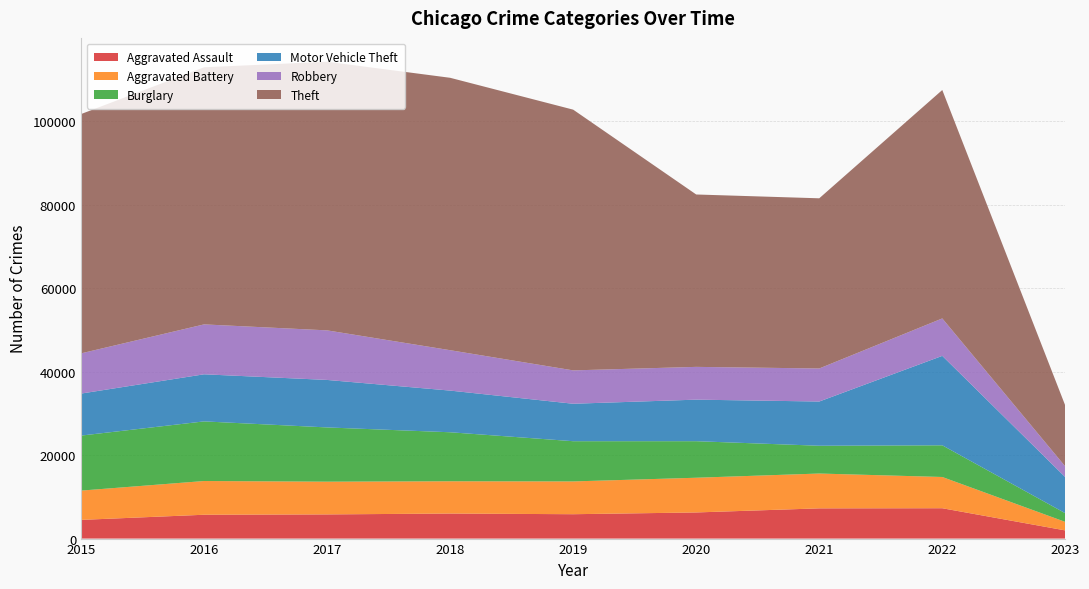

Reading left to right, transcribe all the data shown in this chart.

Aggravated Assault: 2015=4480	2016=5712	2017=5793	2018=6001	2019=5841	2020=6263	2021=7243	2022=7274	2023=1956
Aggravated Battery: 2015=7018	2016=8085	2017=7845	2018=7734	2019=7857	2020=8319	2021=8348	2022=7488	2023=2039
Burglary: 2015=13184	2016=14289	2017=13001	2018=11746	2019=9639	2020=8757	2021=6658	2022=7593	2023=2080
Motor Vehicle Theft: 2015=10068	2016=11286	2017=11380	2018=9985	2019=8977	2020=9957	2021=10599	2022=21434	2023=8647
Robbery: 2015=9638	2016=11960	2017=11880	2018=9680	2019=7994	2020=7855	2021=7918	2022=8971	2023=2554
Theft: 2015=57350	2016=61619	2017=64381	2018=65286	2019=62488	2020=41314	2021=40785	2022=54743	2023=14582